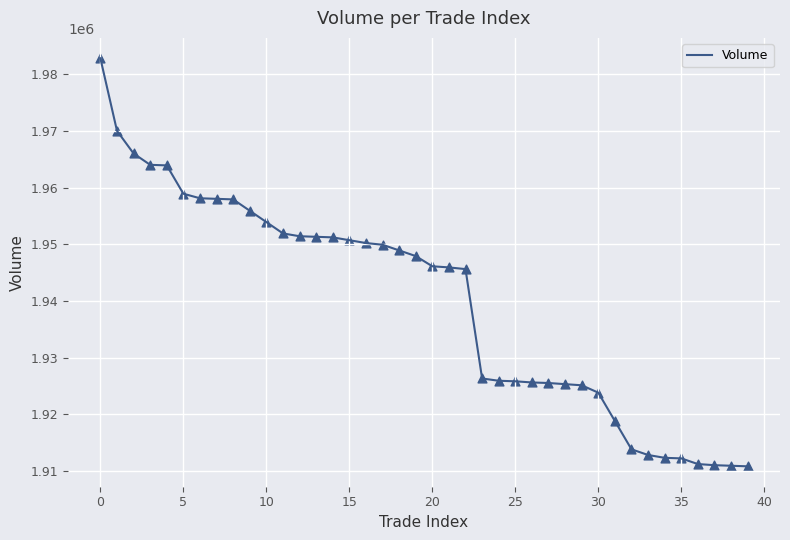

What is the greatest value displayed?

1982825